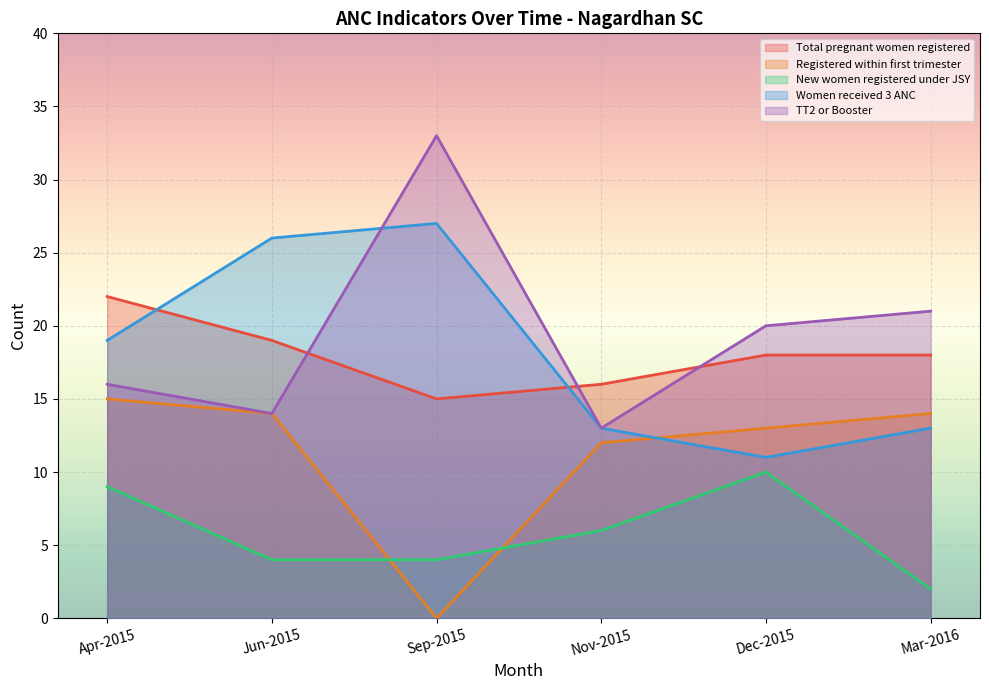

True or false: New women registered under JSY and TT2 or Booster cross at least once.

False